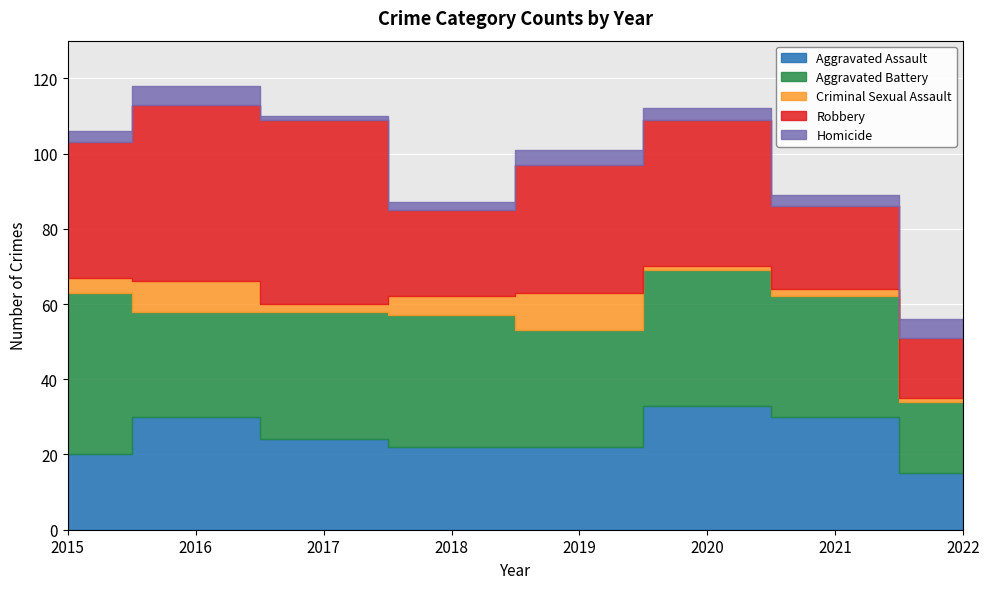

What is the lowest value of the Homicide series?

1